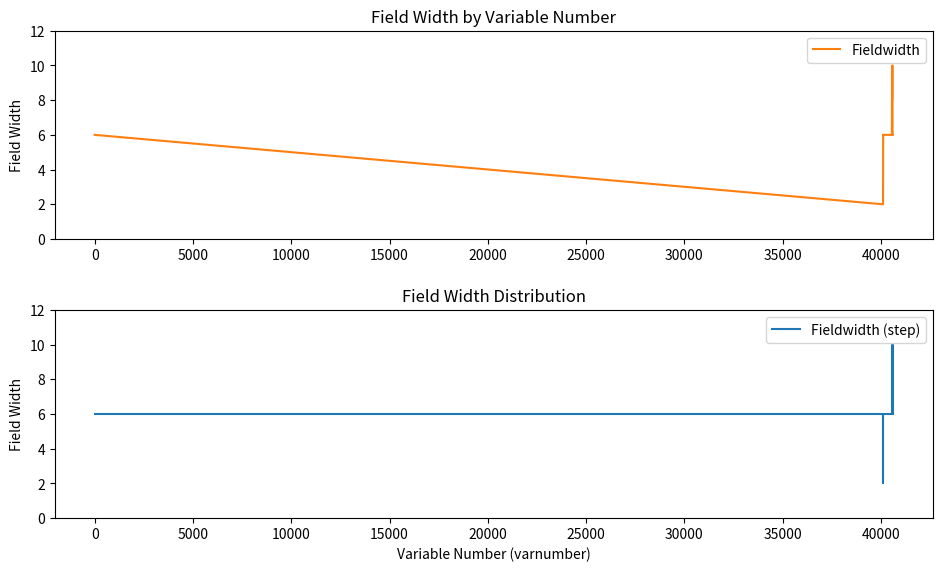

What is the label of the 6th point from the left?

20000